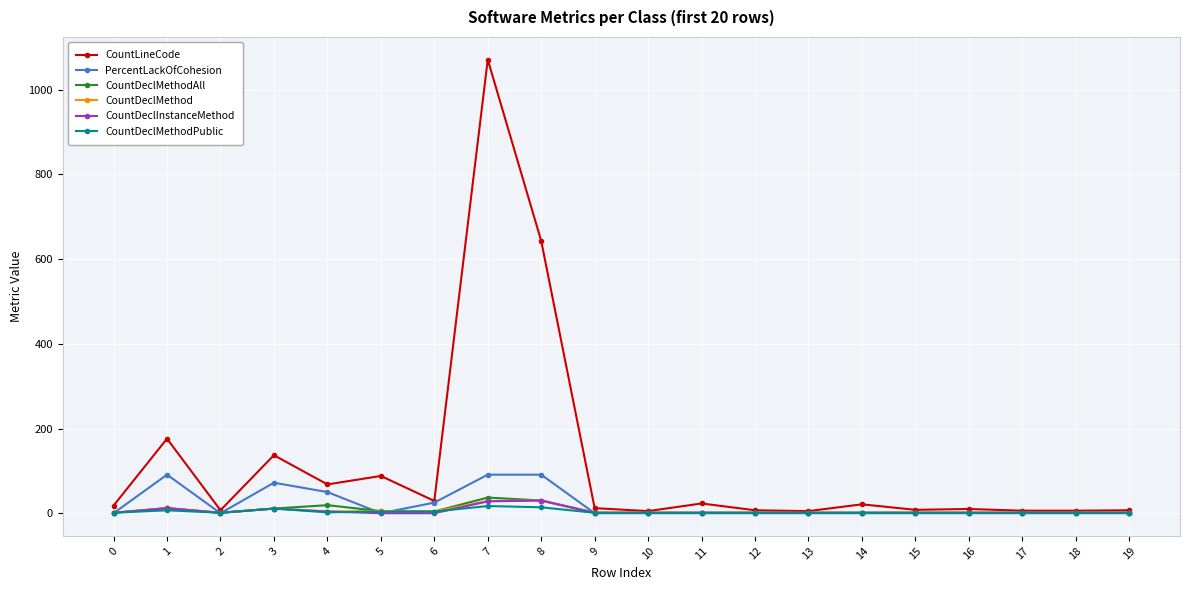

Which series has the widest spread of values?

CountLineCode